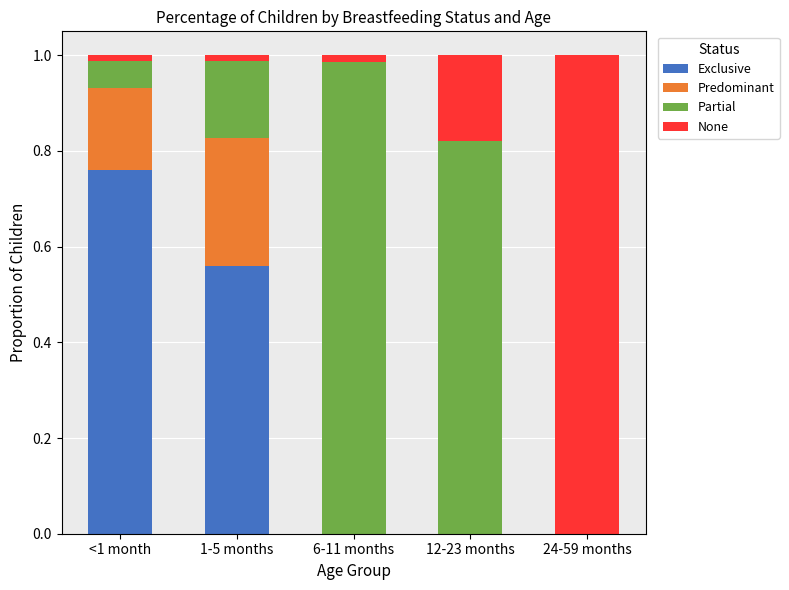

The value of Exclusive at 24-59 months is -0.3. True or false?

False